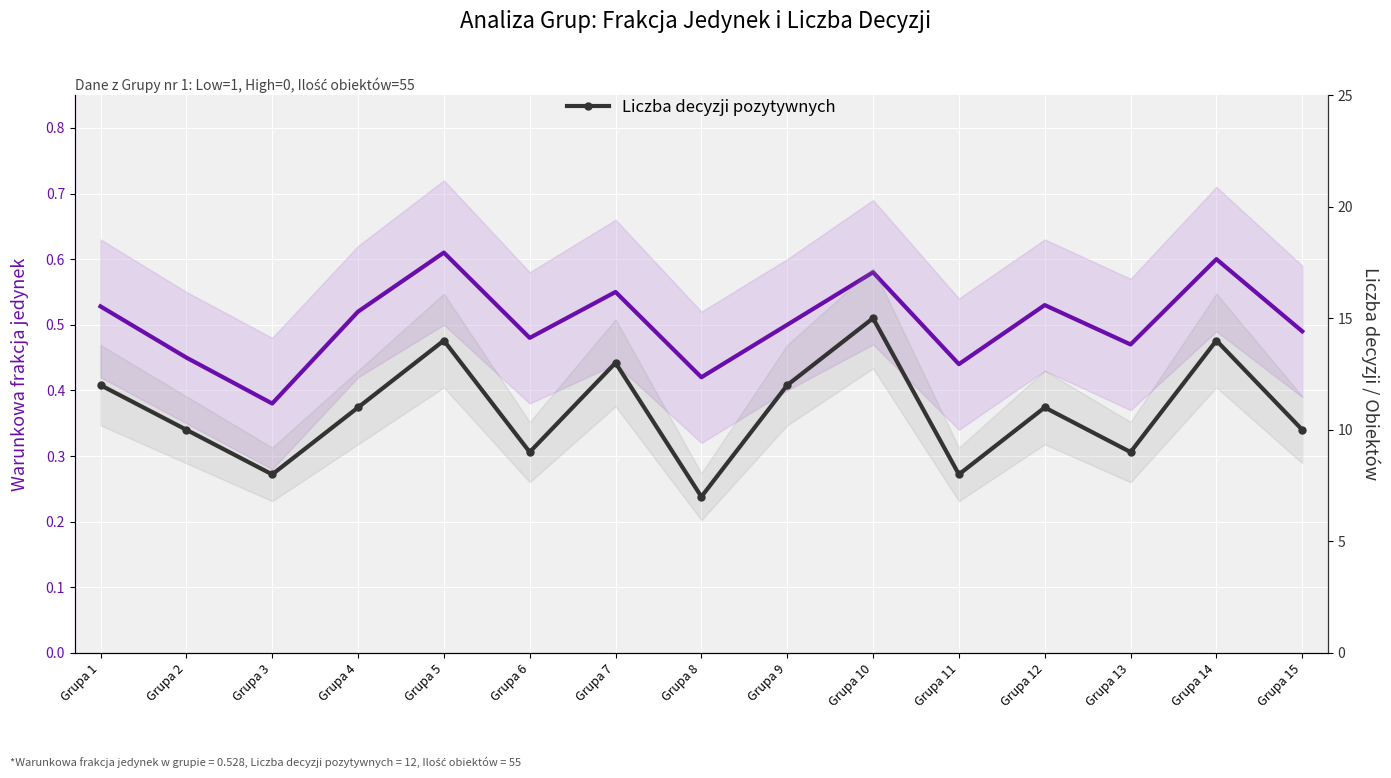

List the labels in order of Warunkowa frakcja jedynek value, largest first.

Grupa 5, Grupa 14, Grupa 10, Grupa 7, Grupa 12, Grupa 1, Grupa 4, Grupa 9, Grupa 15, Grupa 6, Grupa 13, Grupa 2, Grupa 11, Grupa 8, Grupa 3